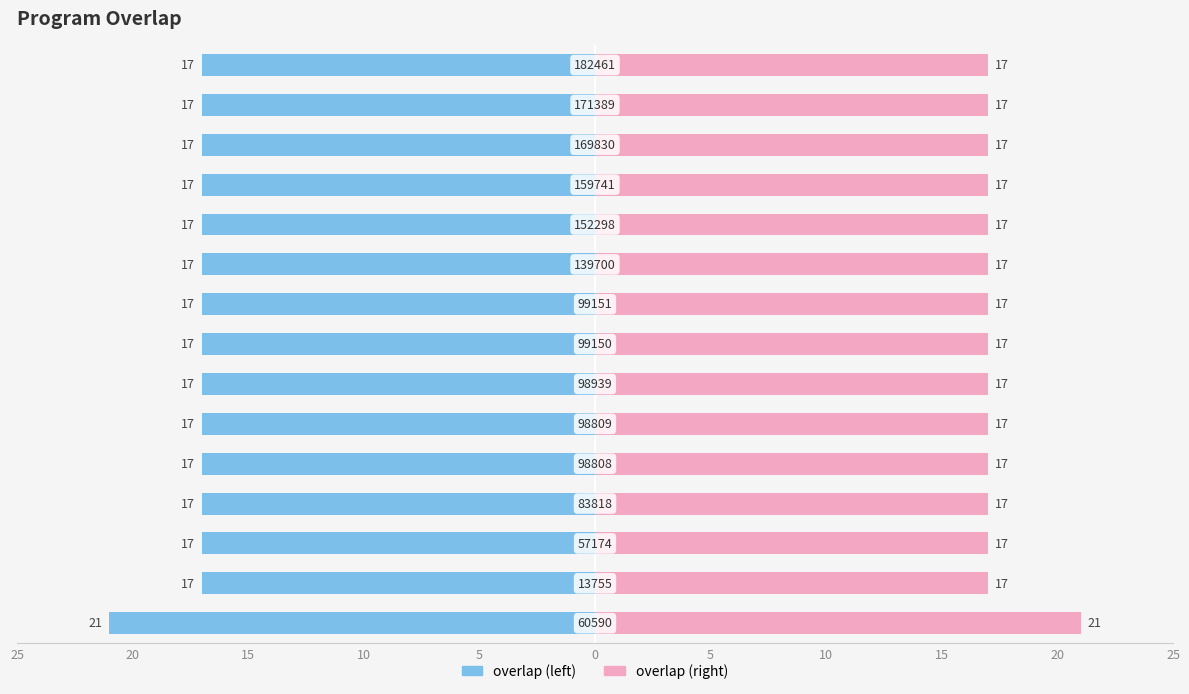

Which series has the largest range (max minus min)?

overlap (left)